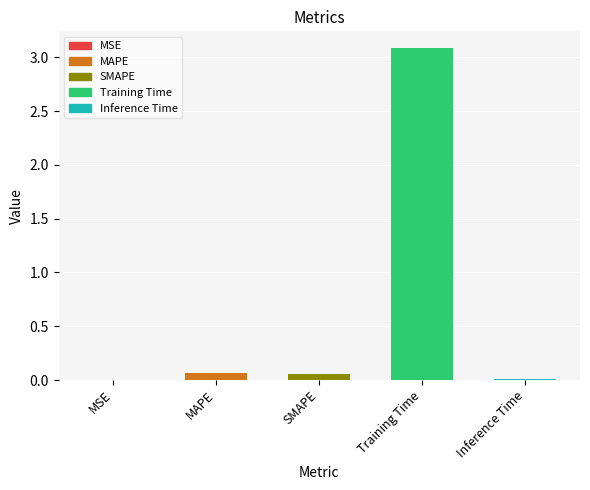

True or false: the data shows 0.0 at Inference Time.

True